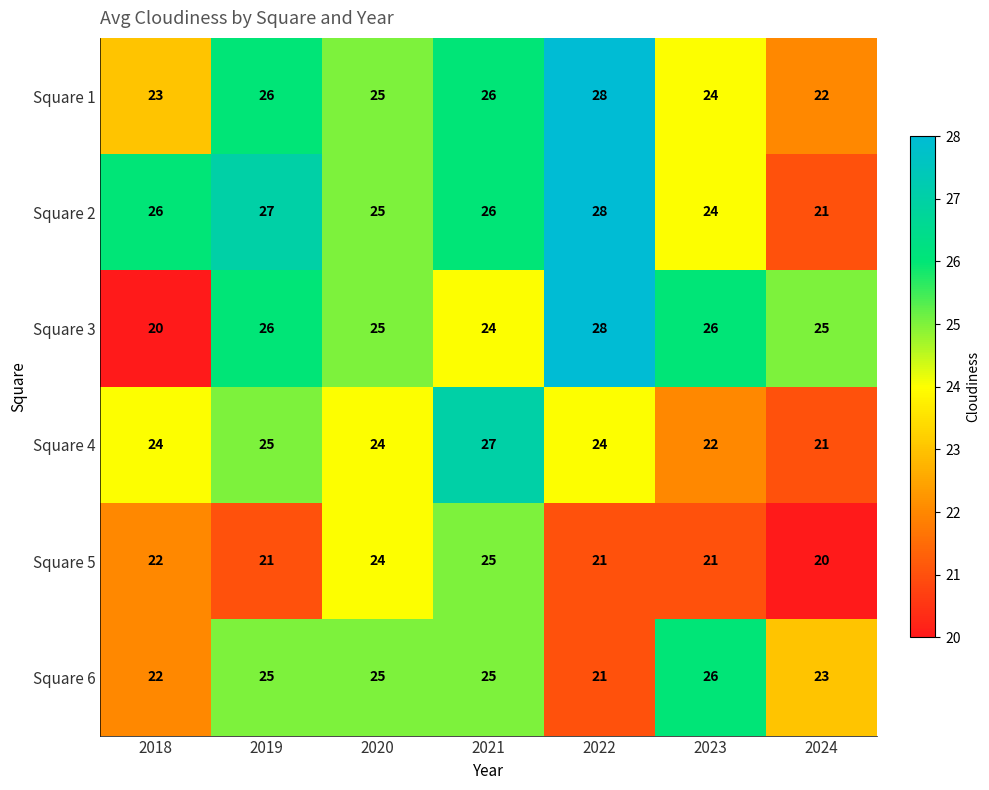

At how many categories does at least one series exceed 23?

7